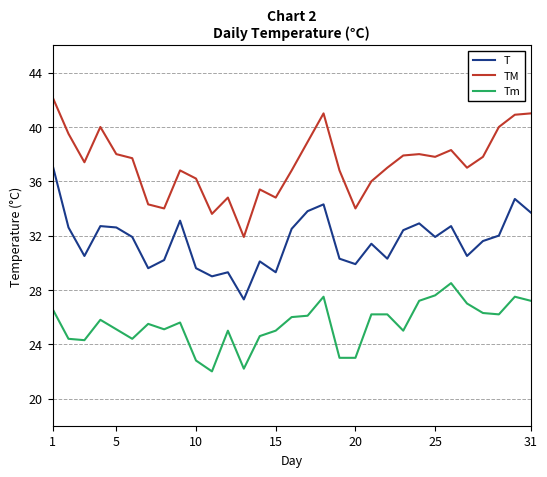

Which series has the widest spread of values?

TM